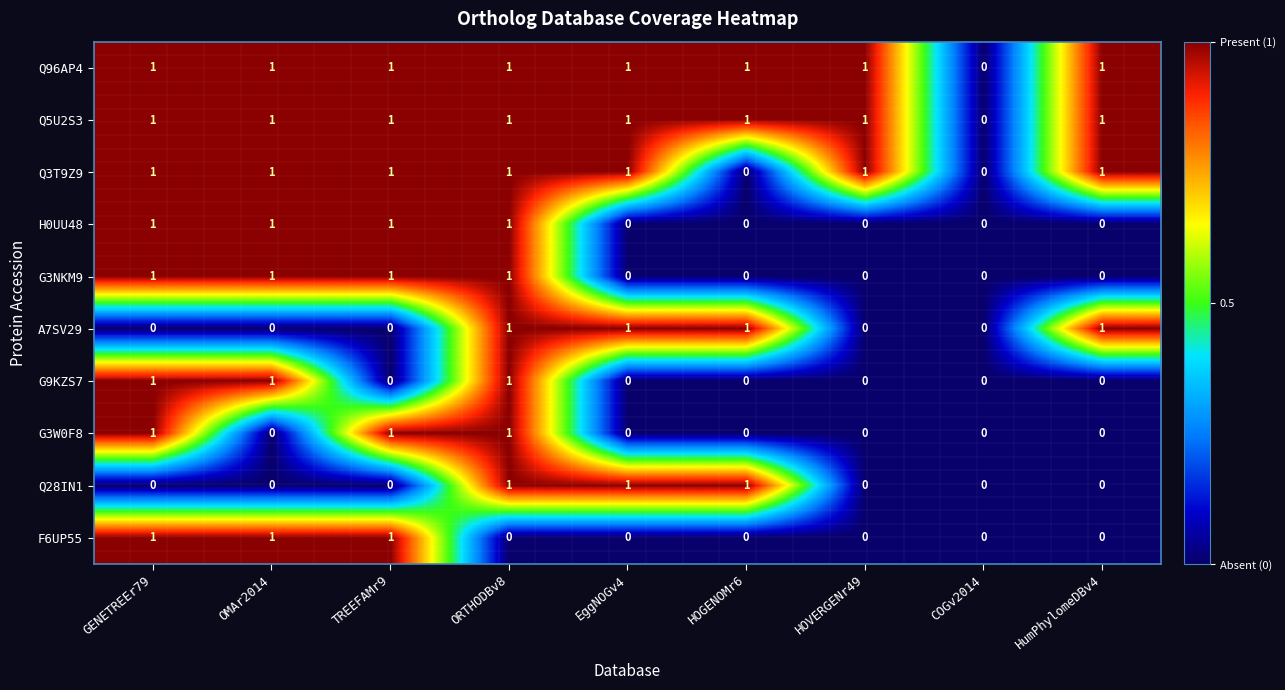

How many distinct data groups are displayed?

10